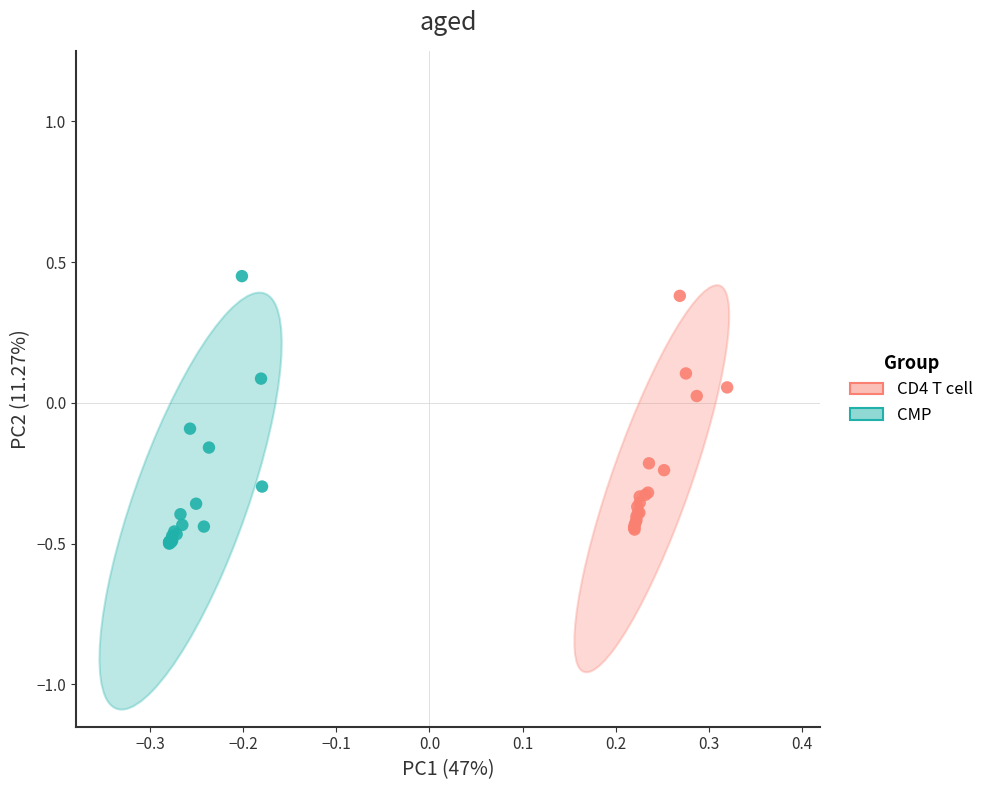

Which series has the largest Y range (max minus min)?

CMP